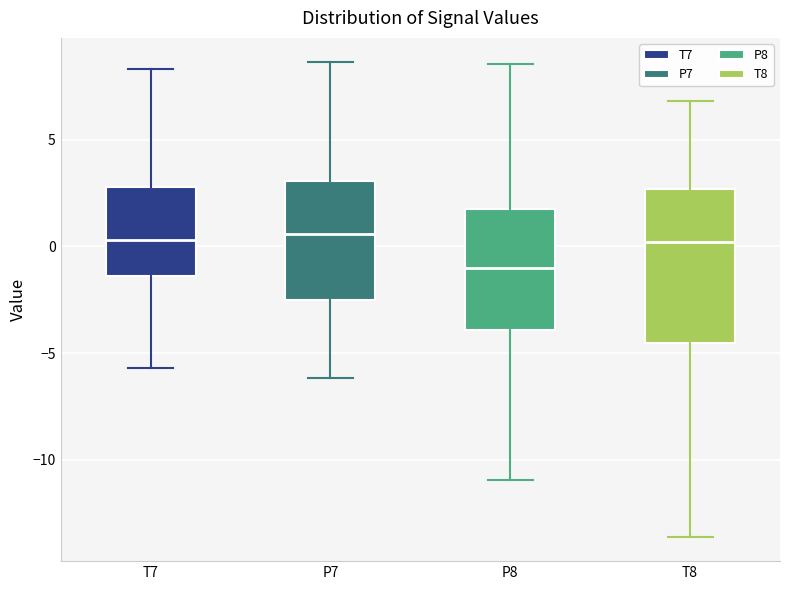

Reading left to right, transcribe this box plot: for each box, give where its median line is, the range the box spans, and where its two whiskers end, as read against the y-axis. The values are not printed on the chart, so give them approximately, as read against the axis.

T7: median 0.5, box -1.5 to 3.0, whiskers -5.5 to 8.5
P7: median 0.5, box -2.5 to 3.0, whiskers -6.0 to 8.5
P8: median -1.0, box -4.0 to 1.5, whiskers -11.0 to 8.5
T8: median 0.0, box -4.5 to 2.5, whiskers -13.5 to 7.0